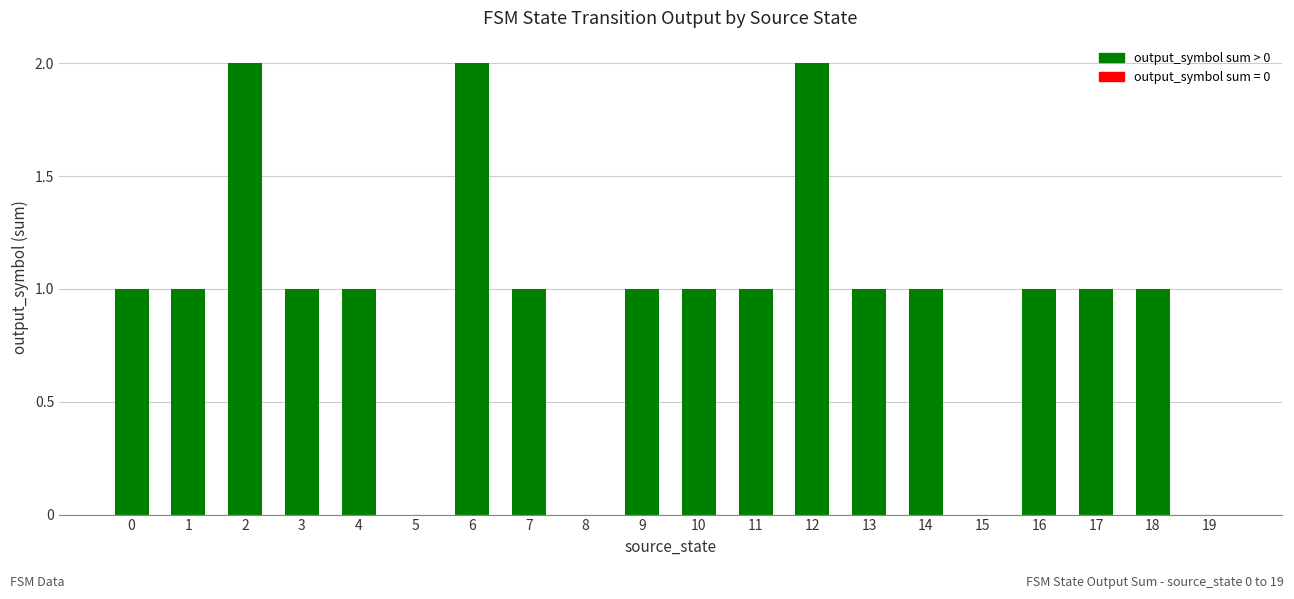

What is the average value?

1